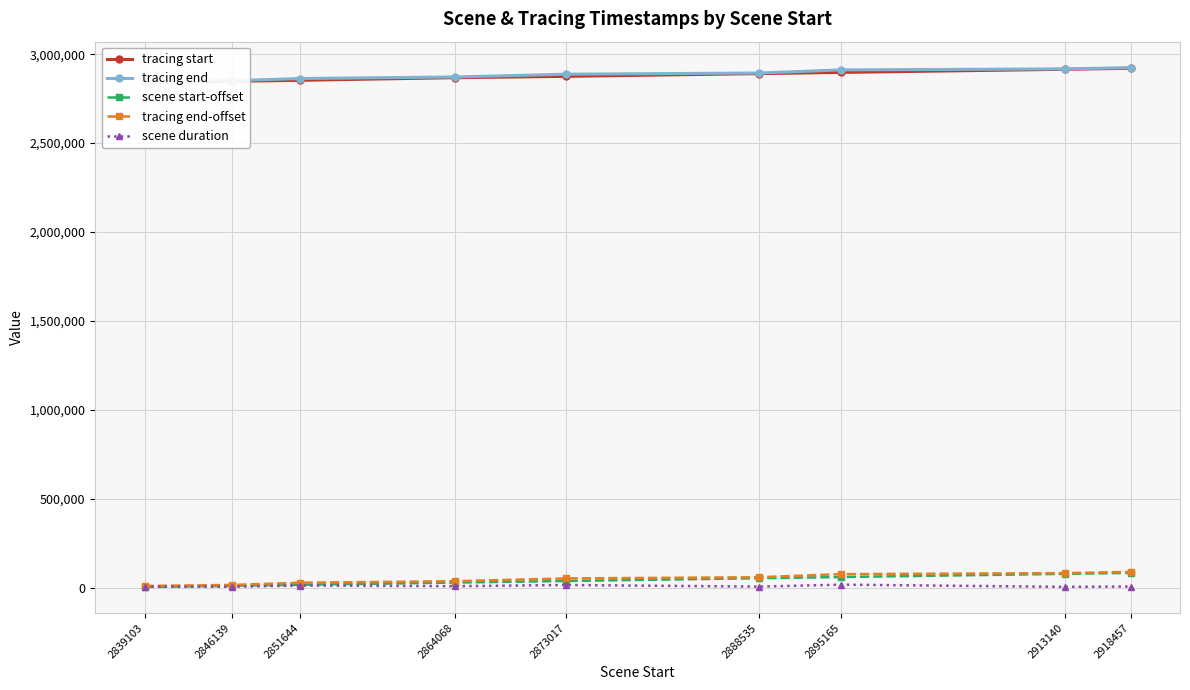

Rank the categories by tracing end-offset value from lowest to highest.

2839103, 2846139, 2851644, 2864068, 2873017, 2888535, 2895165, 2913140, 2918457